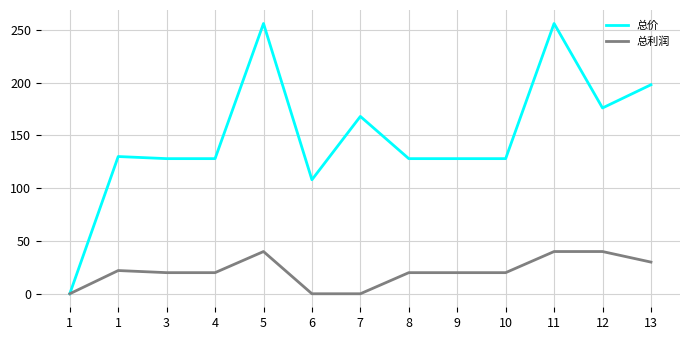

Which series has the largest range (max minus min)?

总价